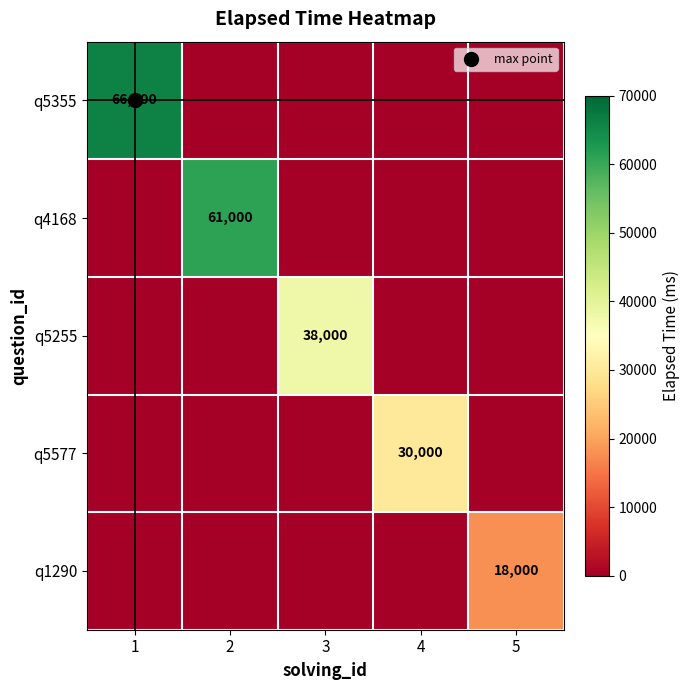

At 5, list the series in order from largest to smallest.

q1290, q5355, q4168, q5255, q5577